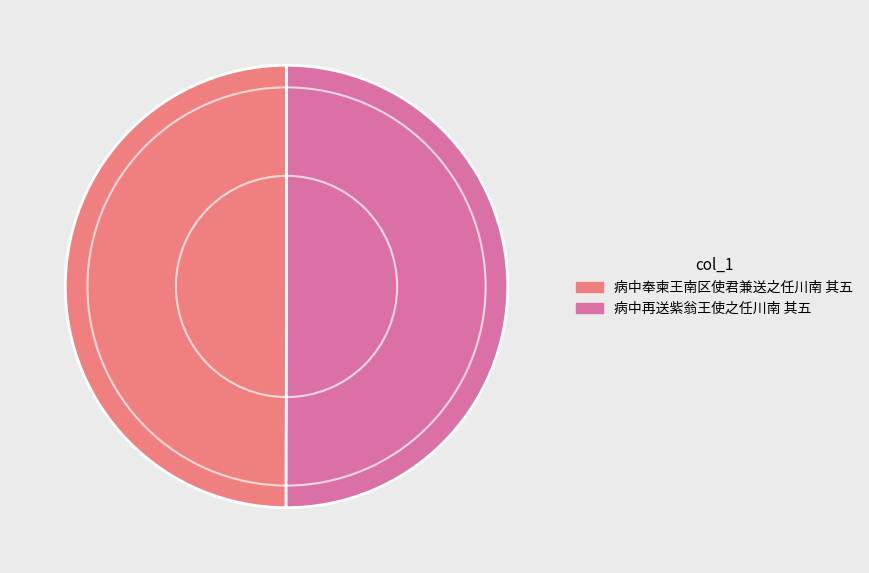

Do 病中奉柬王南区使君兼送之任川南 其五 and 病中再送紫翁王使之任川南 其五 together represent more than half of the pie?

Yes